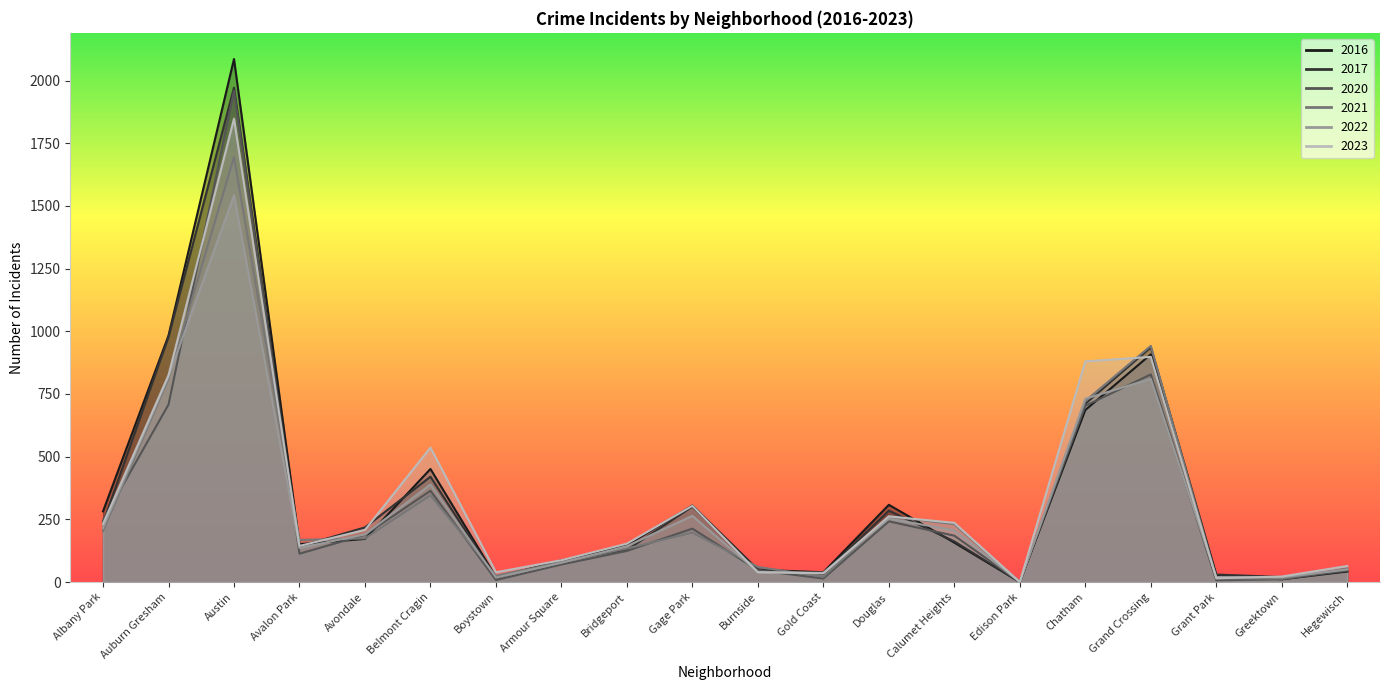

The 2022 series shows 77 at Armour Square. True or false?

True